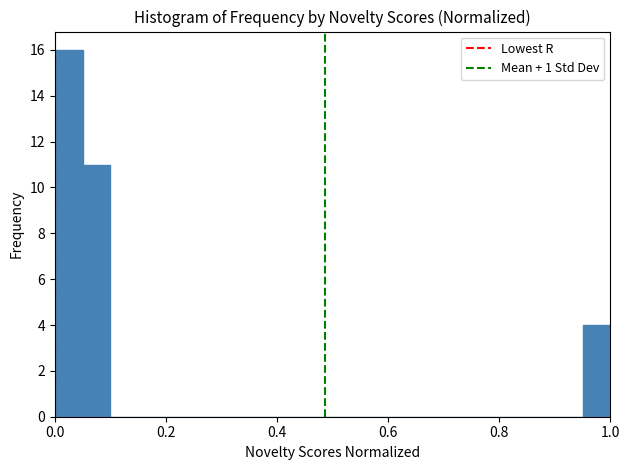

Read against the x-axis, roughly where is the centre of the tallest bar?

0.02